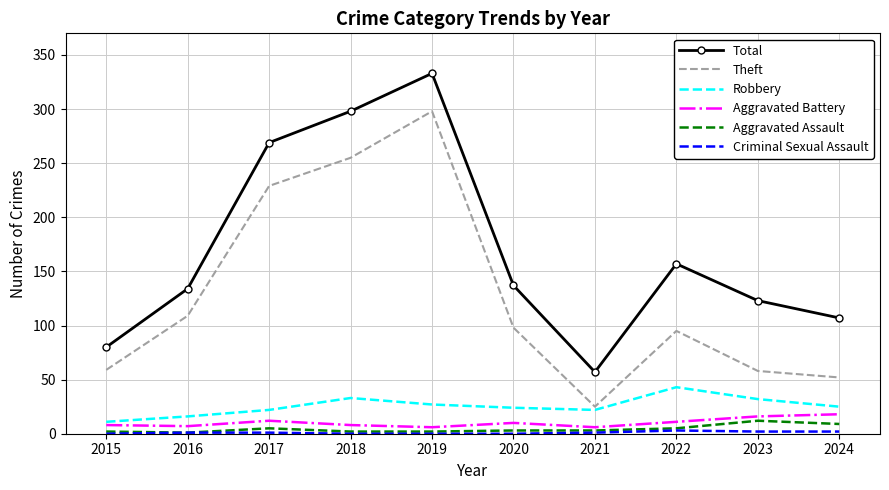

True or false: Robbery and Total cross at least once.

False